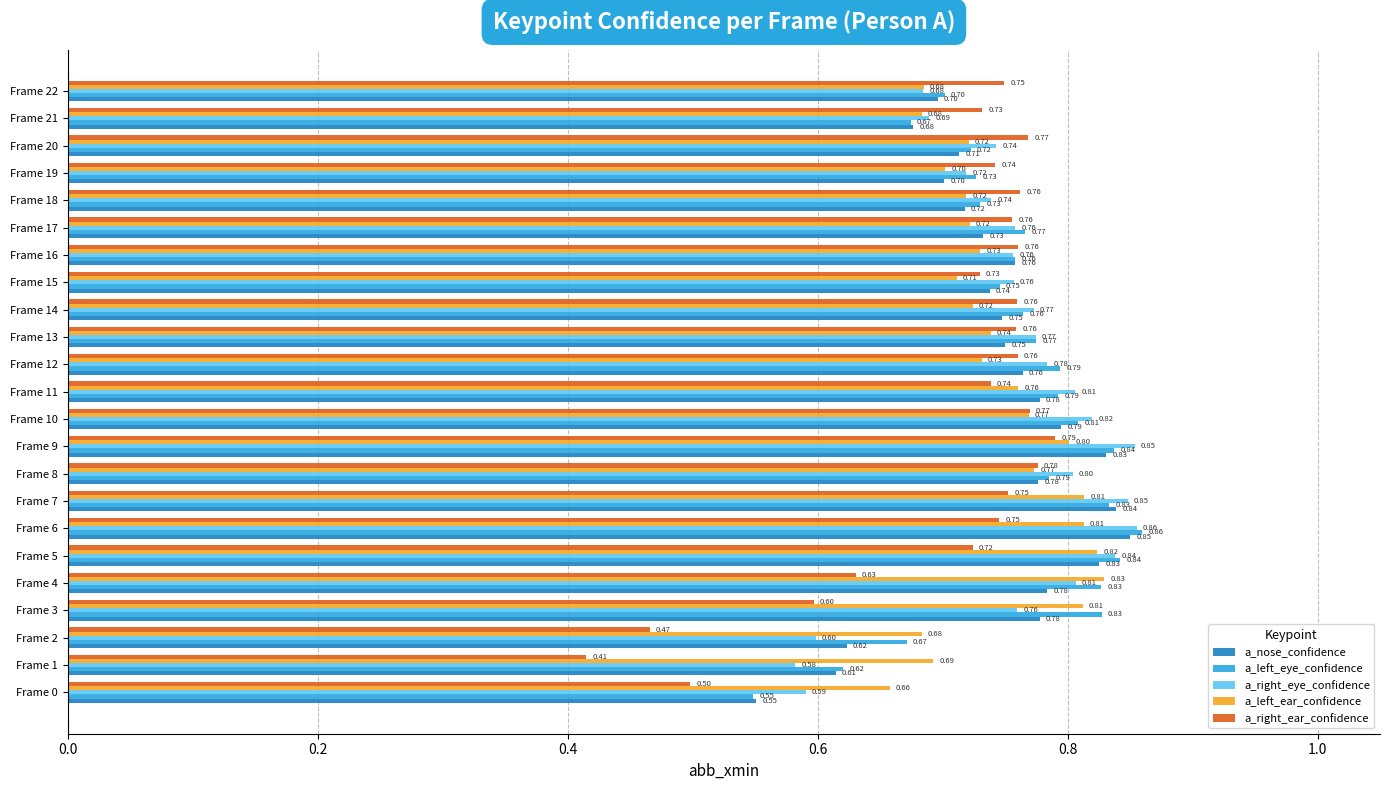

Which series has the largest range (max minus min)?

a_right_ear_confidence